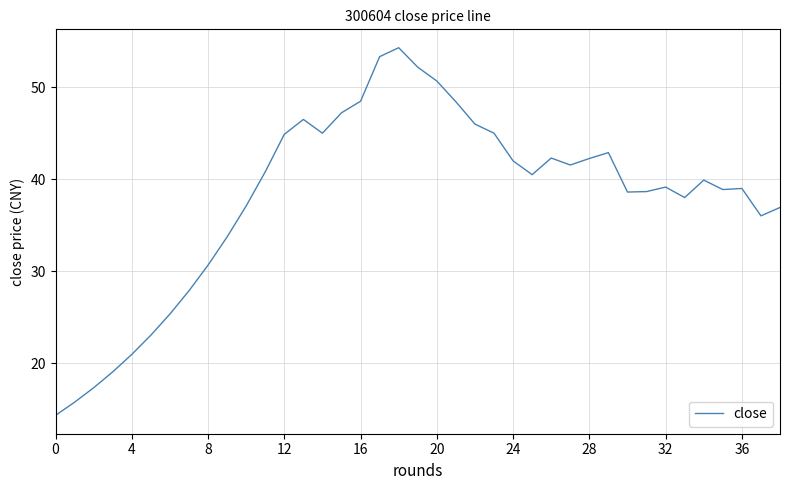

What is the smallest value displayed?

14.3